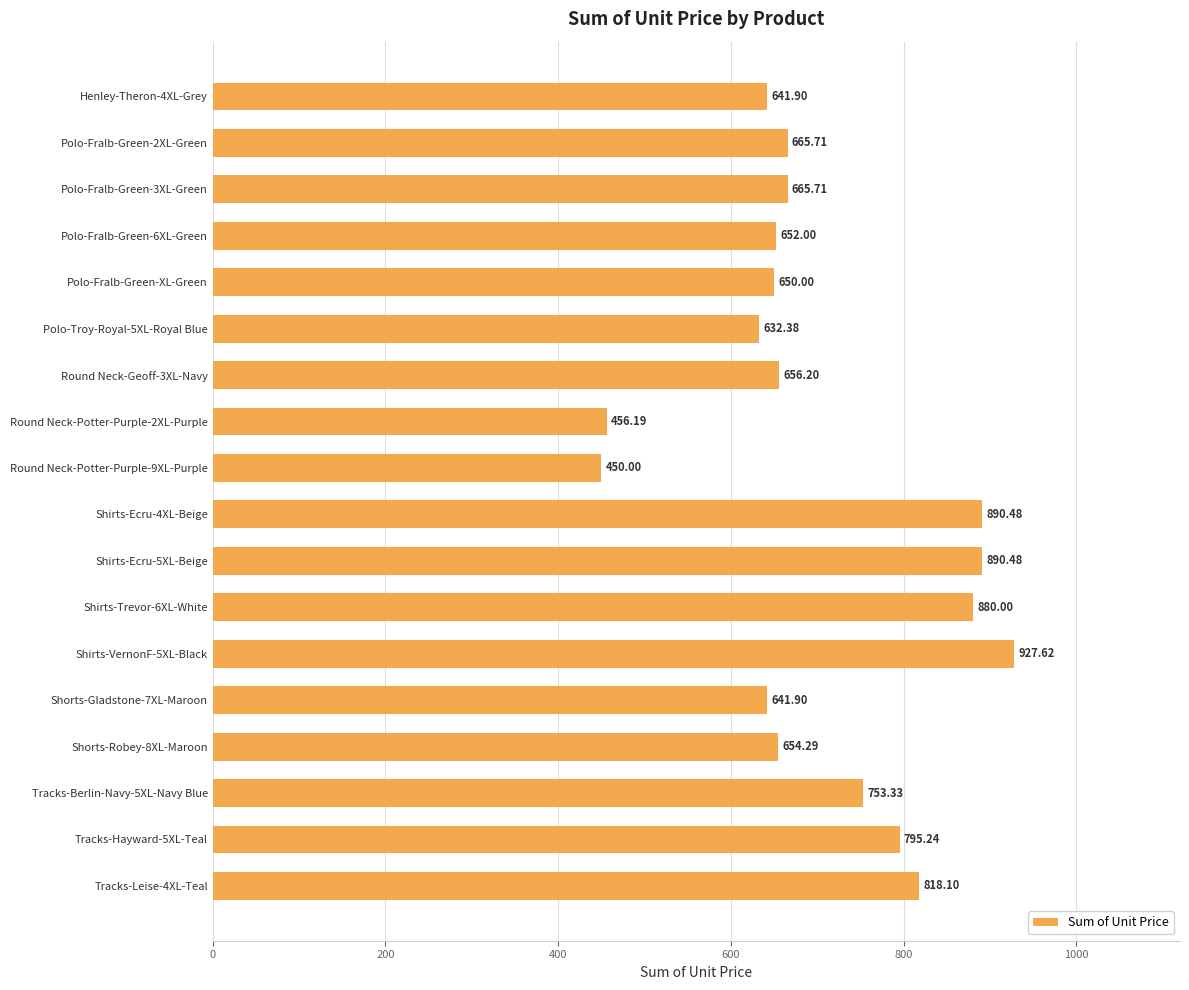

What is the difference between the maximum and minimum values?

477.6